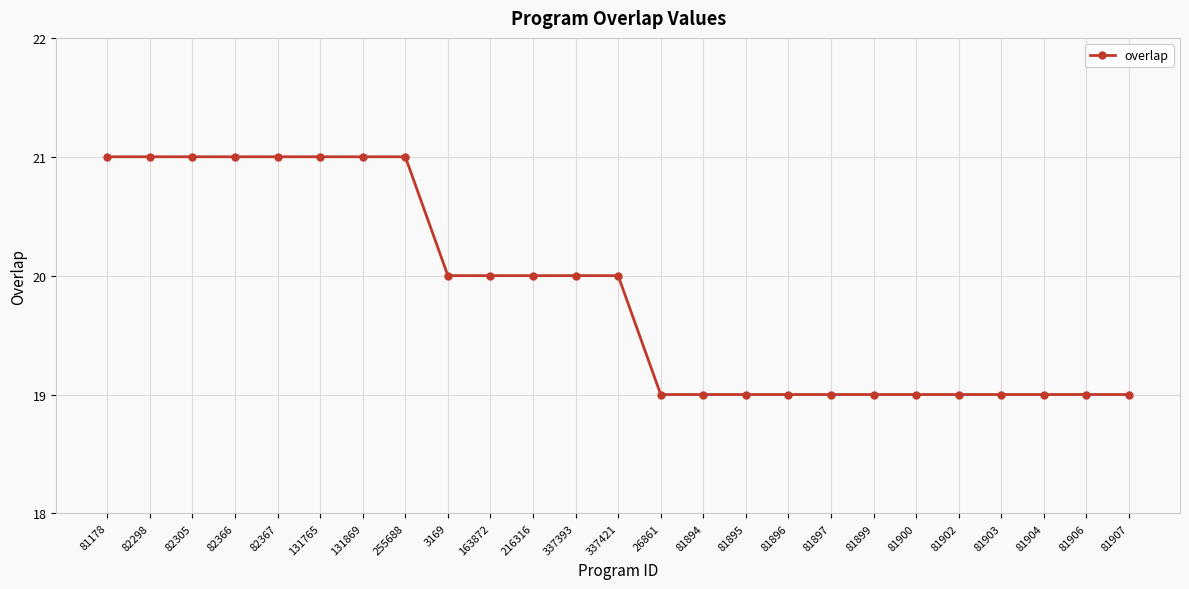

Read the value at 81896.

19